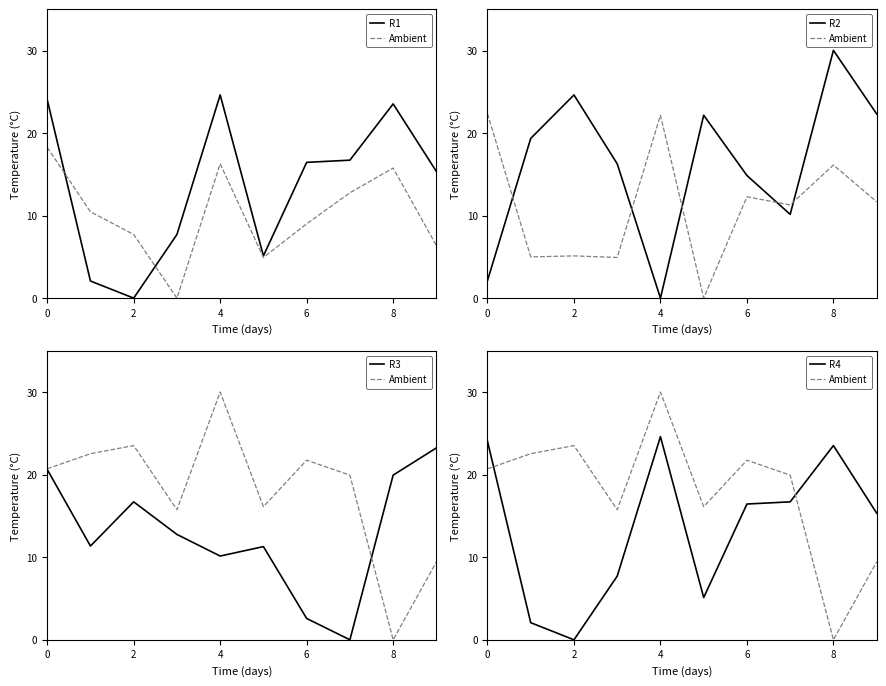

In R3, how many points are lower than both neighbors (excluding endpoints)?

3